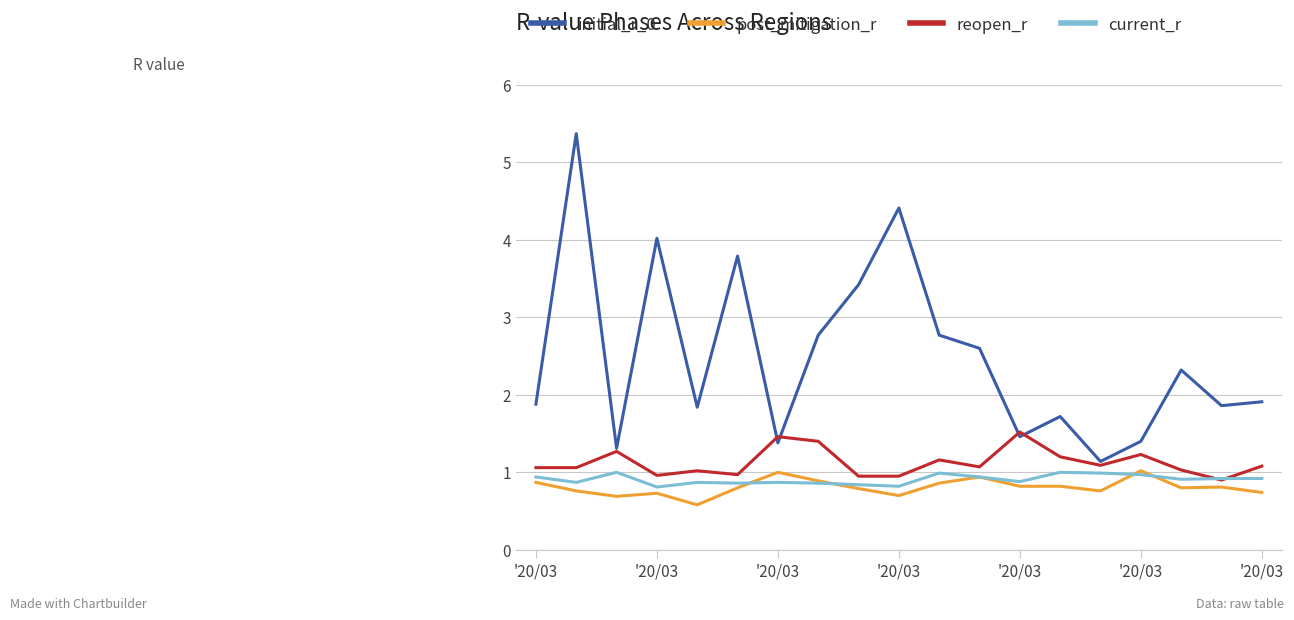

True or false: current_r and initial_r_0 cross at least once.

False